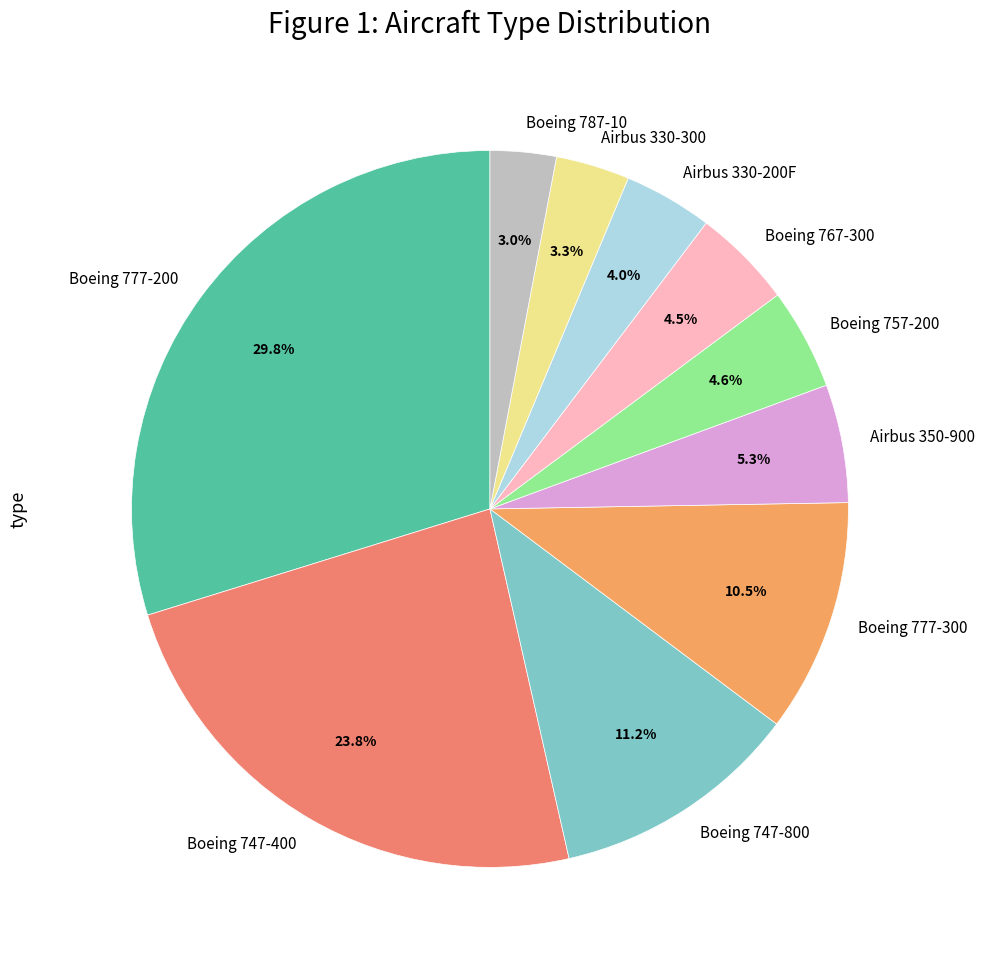

Between Boeing 777-200 and Boeing 757-200, which is larger?

Boeing 777-200